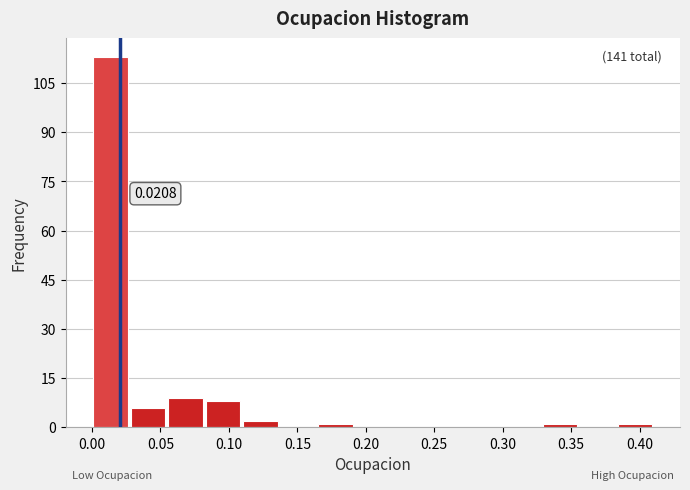

Which range on the x-axis has the tallest bar?

0.000 to 0.025